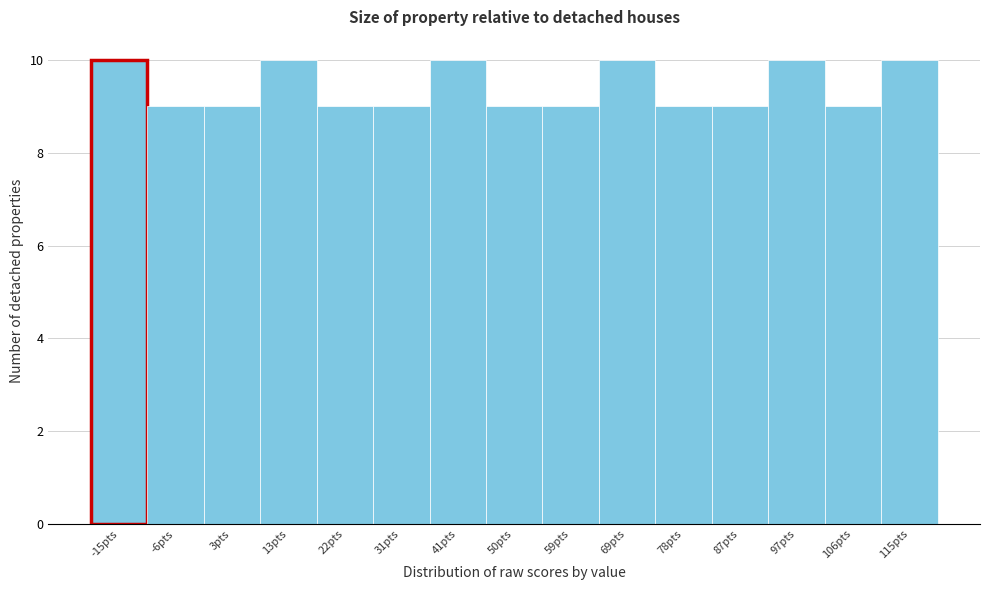

Reading left to right, list every bar in this chart as the range it spans on the x-axis followed by its height. Neither the bar edges nor the heights are printed on the chart, so give them approximately, as read against the axes.

-20 to -11: 10
-11 to -1: 9
-1 to 8: 9
8 to 17: 10
17 to 27: 9
27 to 36: 9
36 to 45: 10
45 to 55: 9
55 to 64: 9
64 to 73: 10
73 to 83: 9
83 to 92: 9
92 to 101: 10
101 to 111: 9
111 to 120: 10